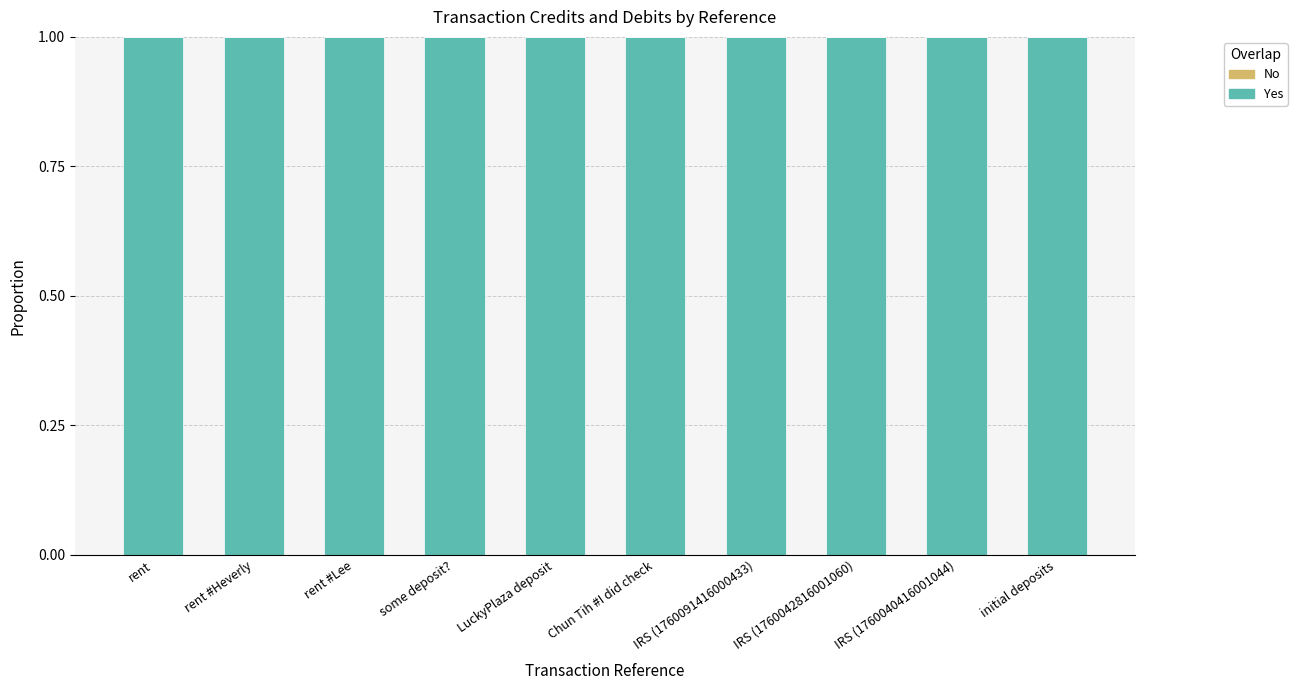

At which category does the chart reach its peak across all series?

rent